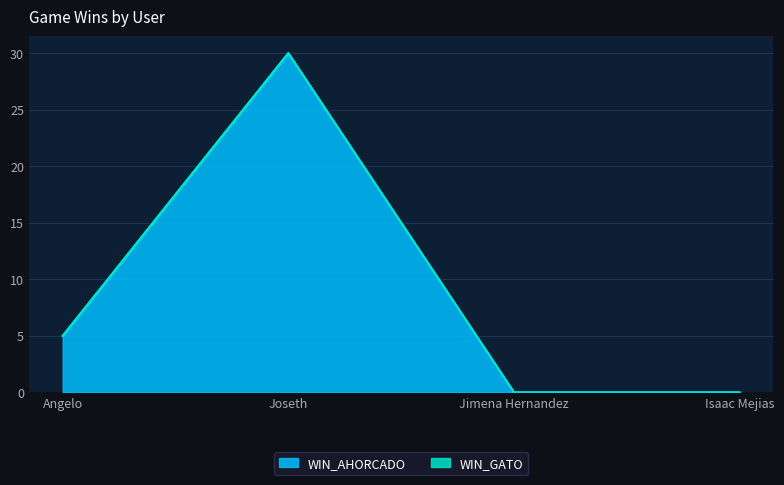

Reading left to right, extract all data points from this chart.

5	30	0	0